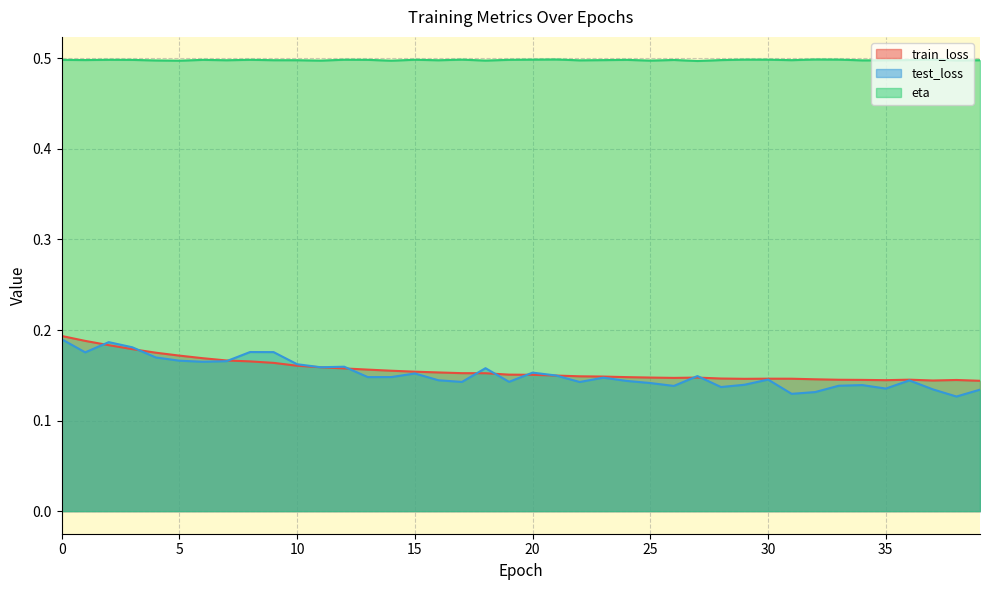

At which label does test_loss reach its minimum?

38